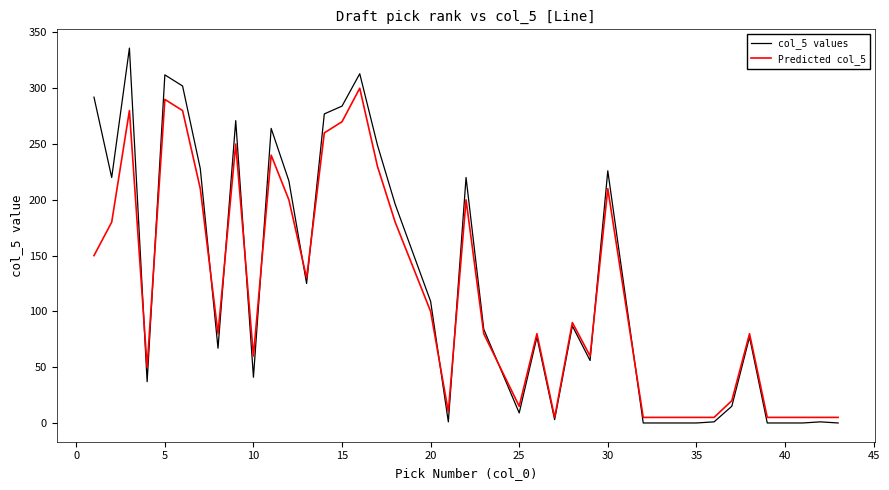

Rank the series by their maximum value, from highest to lowest.

col_5 values, Predicted col_5